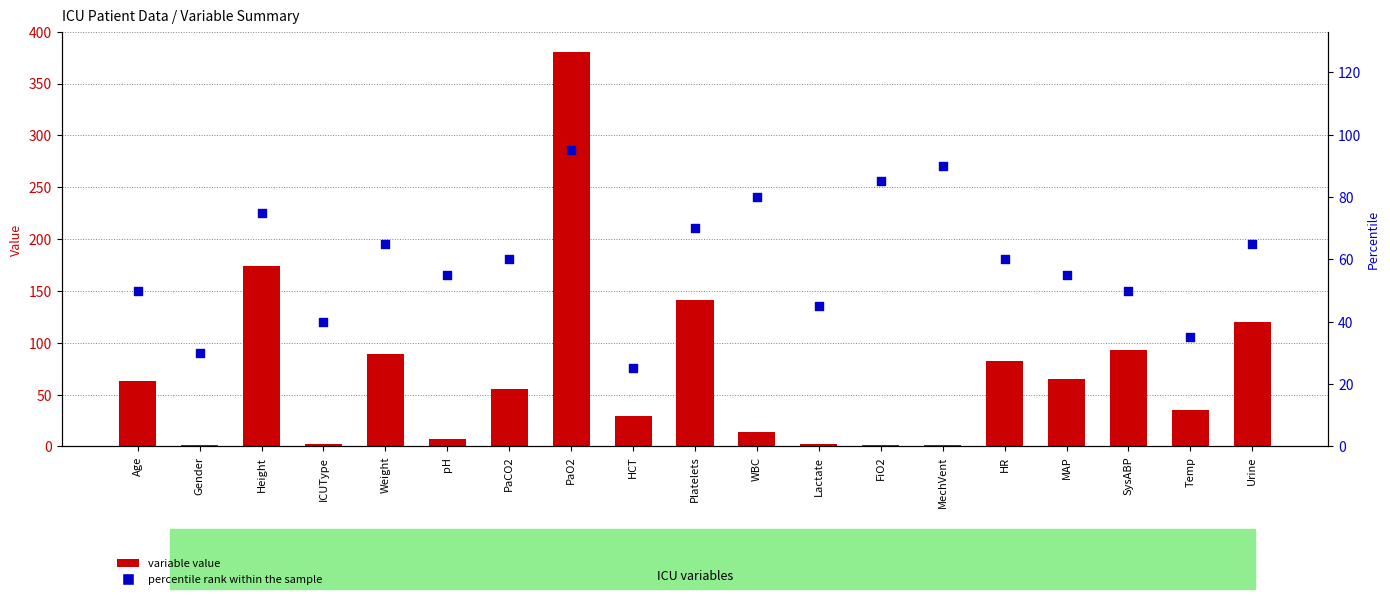

Which series has the largest total across all categories?

variable value